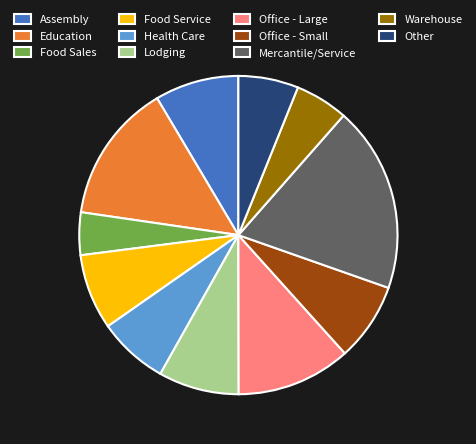

Which category has the smallest portion of the pie?

Food Sales